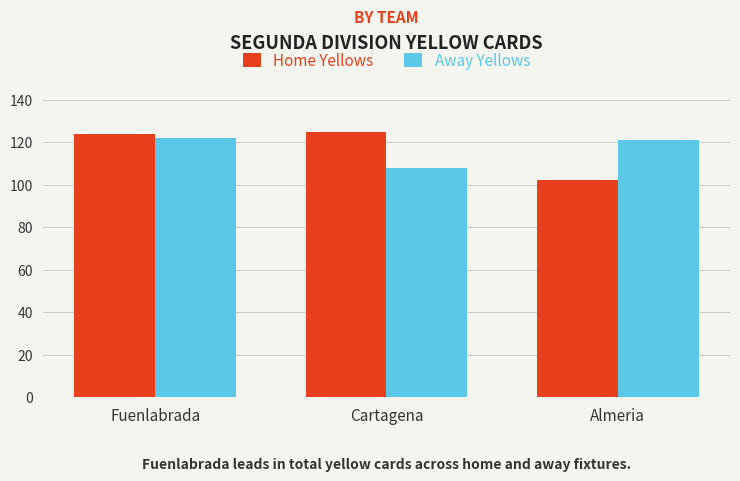

What is the total value across all series at Cartagena?

233